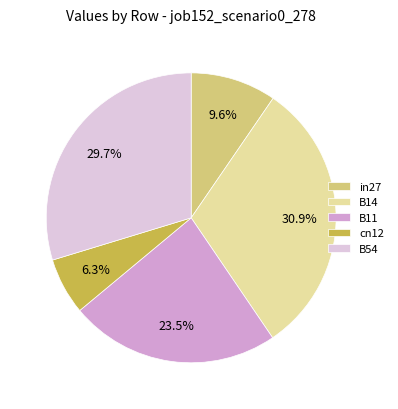

To the nearest percent, what is the average slice percentage?

20%